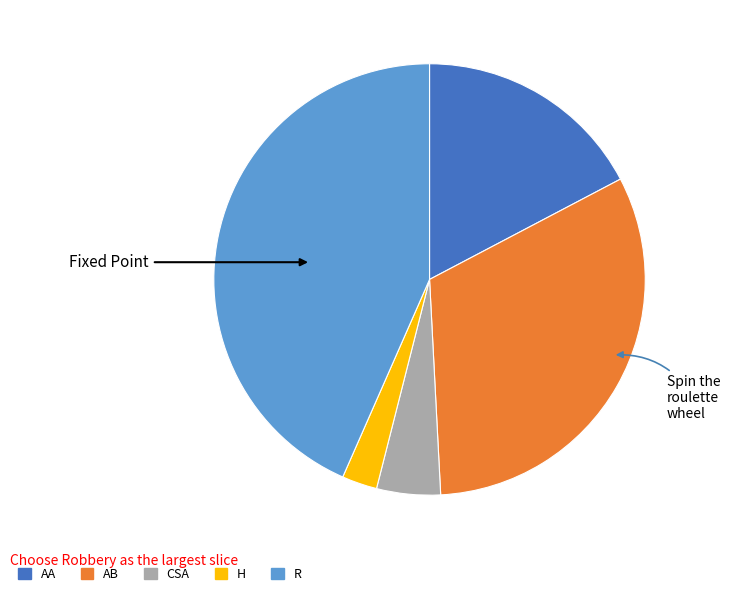

Is there a majority slice in this chart?

No